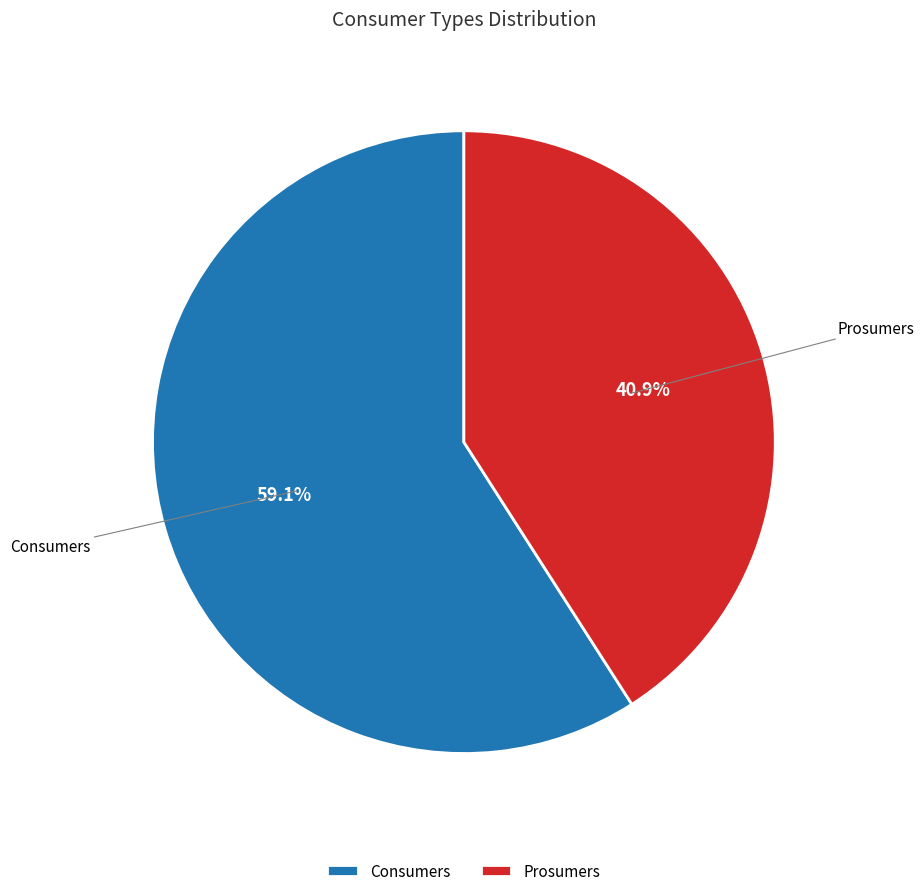

Which has a higher value, Consumers or Prosumers?

Consumers